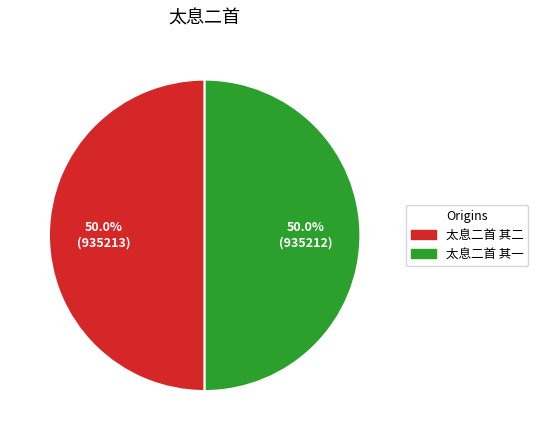

True or false: 太息二首 其二 accounts for 62% of the total.

False